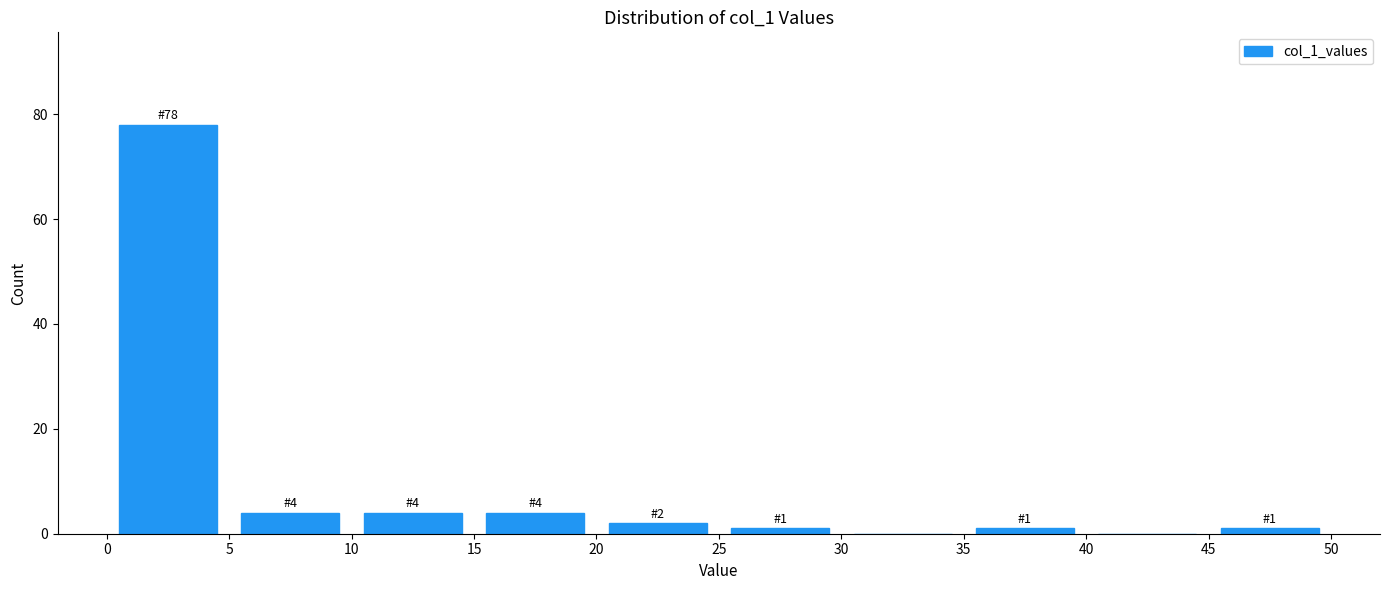

Which range on the x-axis has the tallest bar?

0 to 5